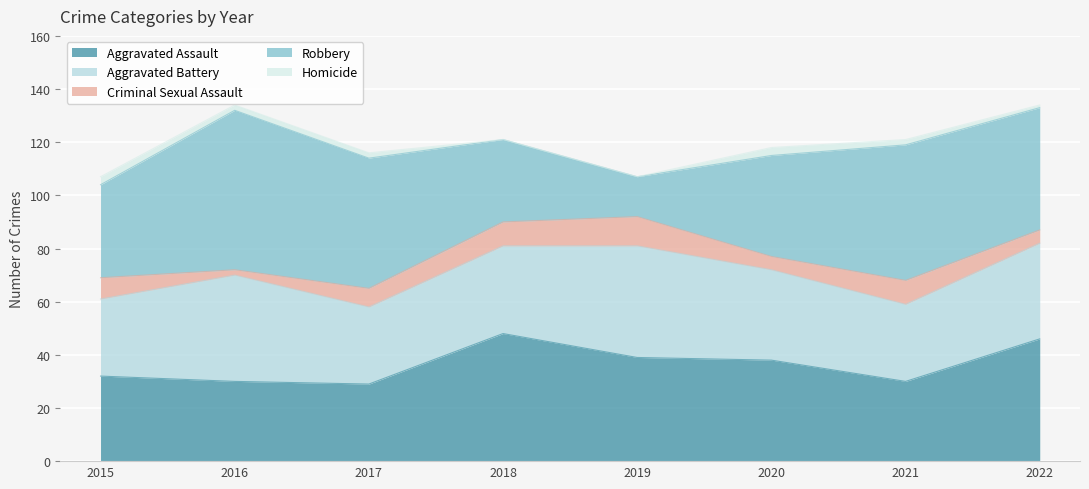

True or false: Homicide and Criminal Sexual Assault intersect in this chart.

False